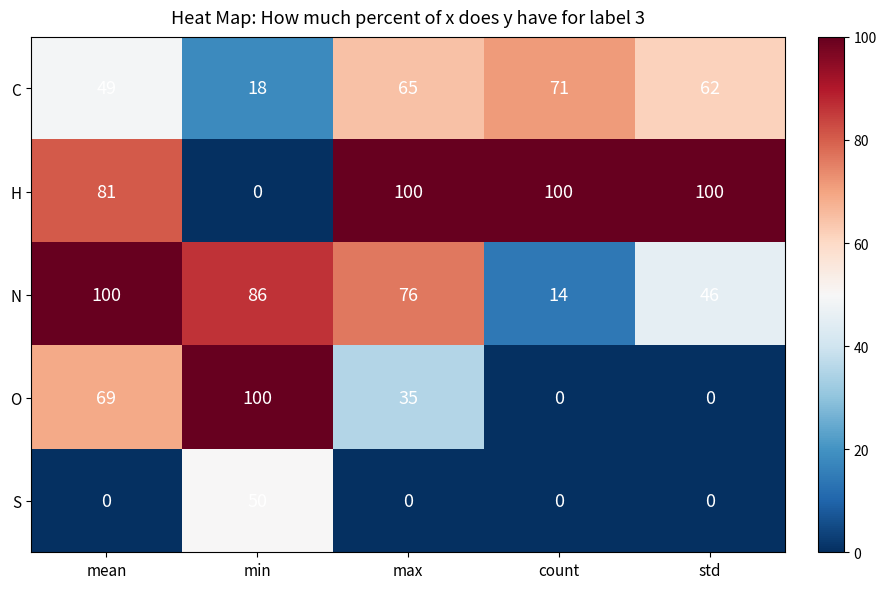

Reading left to right, list all the values displayed in this chart.

C: mean=49	min=18	max=65	count=71	std=62
H: mean=81	min=0	max=100	count=100	std=100
N: mean=100	min=86	max=76	count=14	std=46
O: mean=69	min=100	max=35	count=0	std=0
S: mean=0	min=50	max=0	count=0	std=0